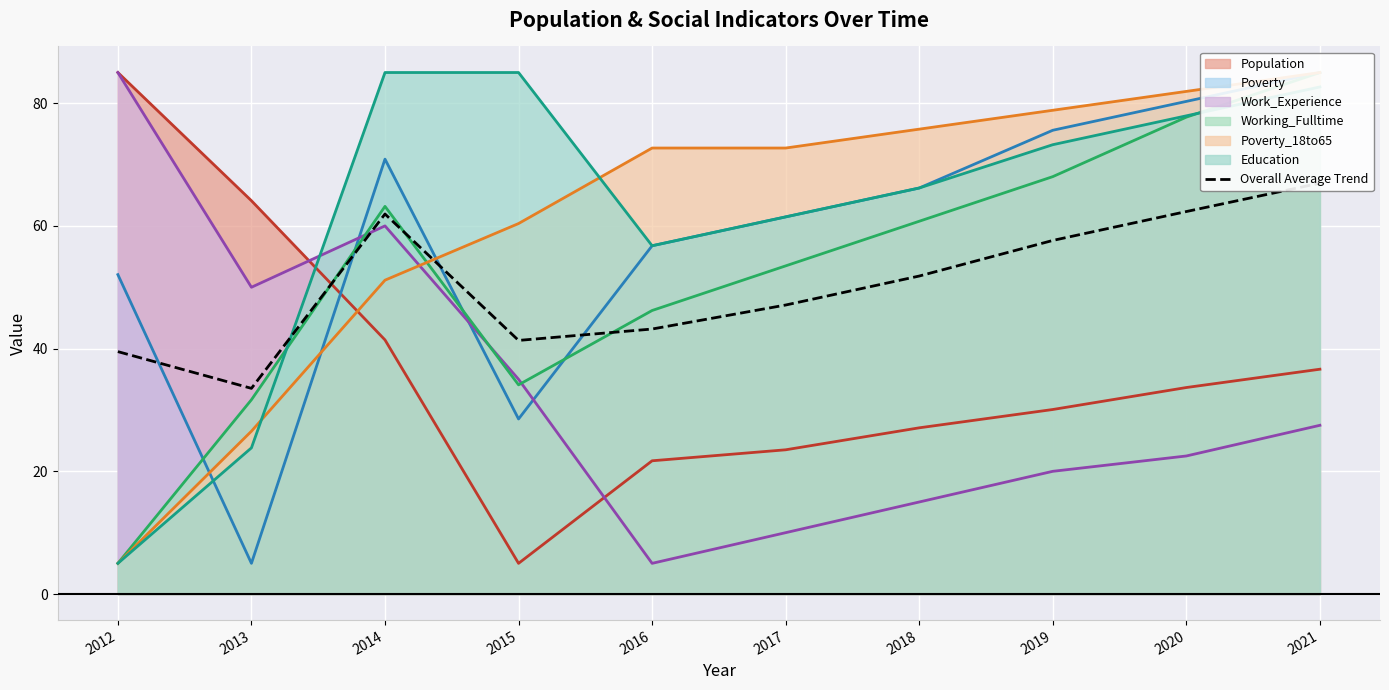

What is the difference between the maximum and minimum values?

33.4